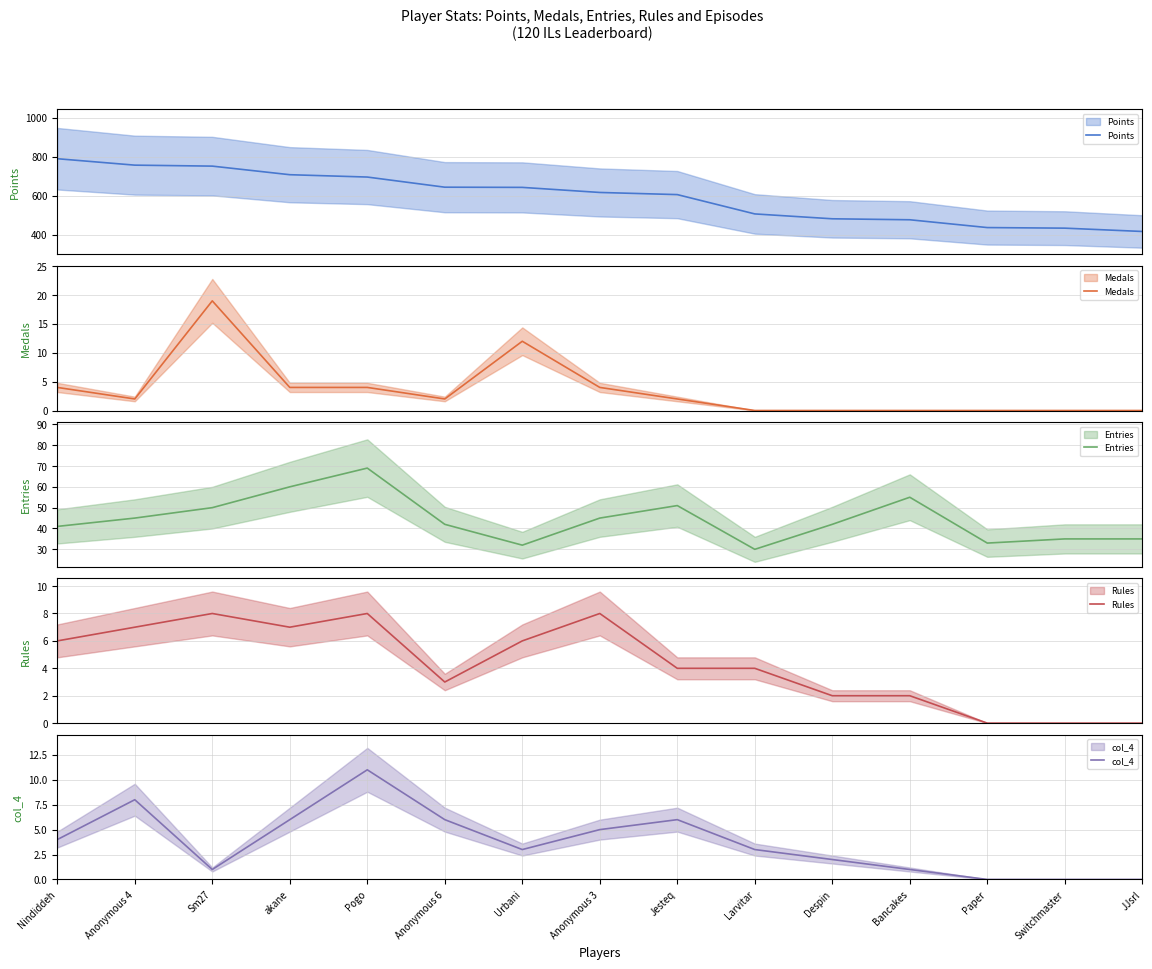

At Nindiddeh, list the series in order from smallest to largest.

Medals, col_4, Rules, Entries, Points